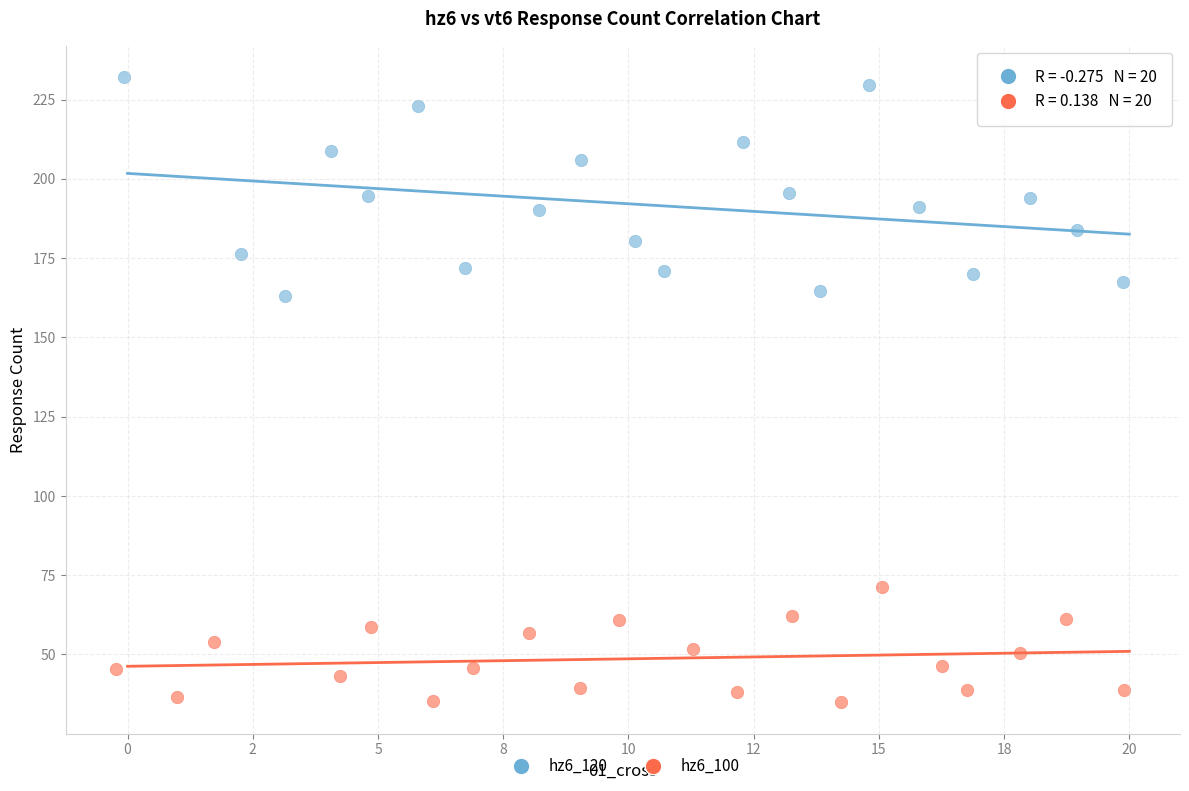

Which series has the largest Y range (max minus min)?

hz6_120